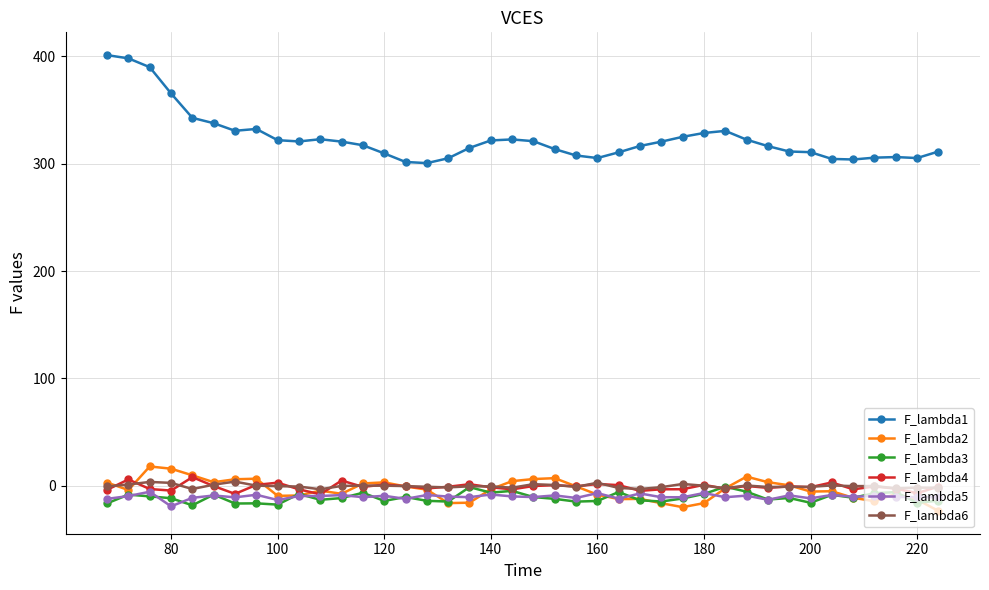

What are all the series names shown in the legend?

F_lambda1, F_lambda2, F_lambda3, F_lambda4, F_lambda5, F_lambda6